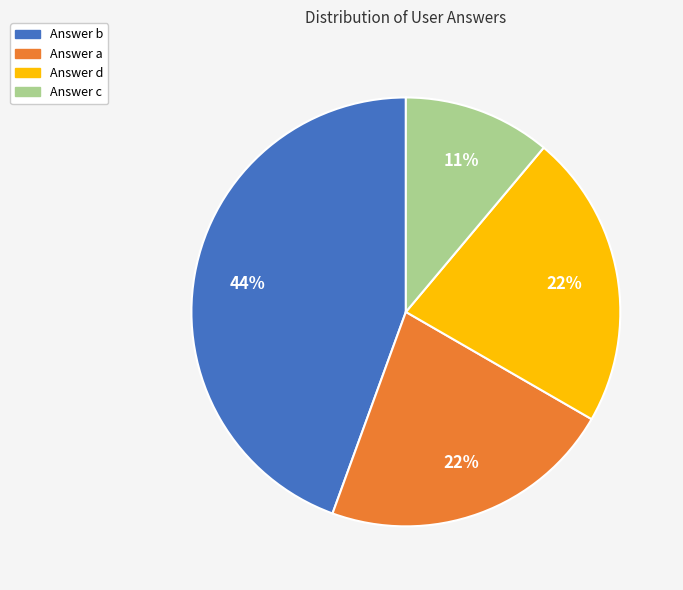

Does any single category account for the majority?

No